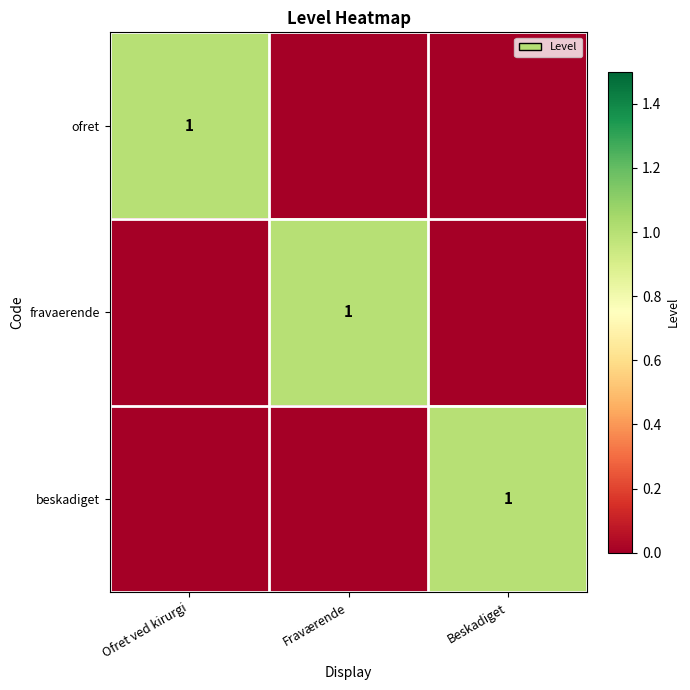

Count the number of categories in the chart.

3